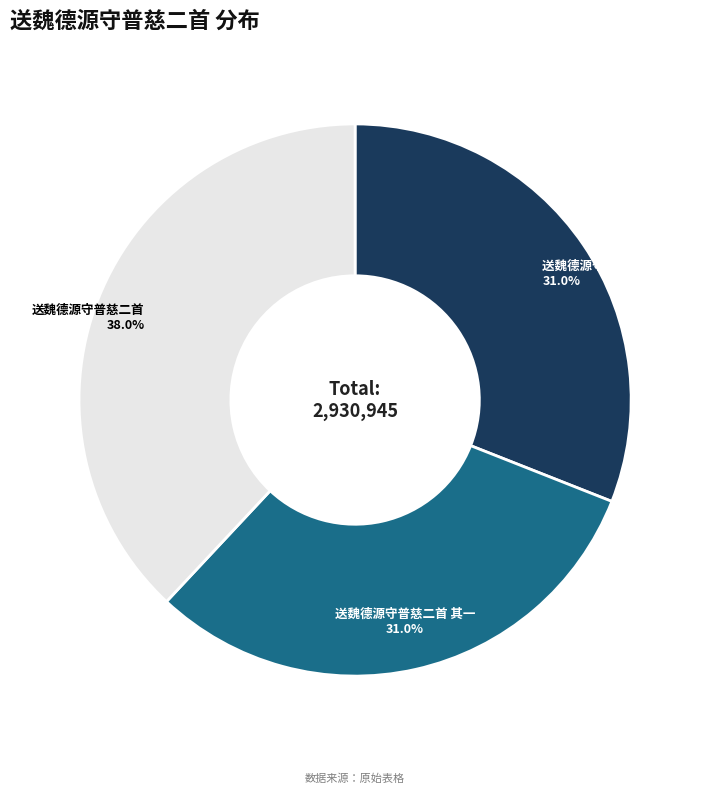

What percentage is the 送魏德源守普慈二首 其二 slice, to the nearest percent?

31%